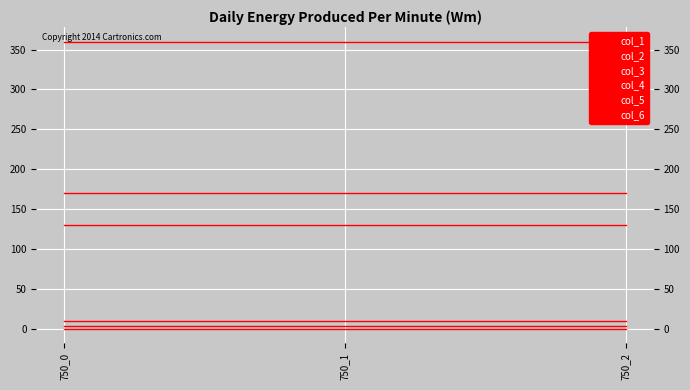

What is the value of the col_5 point at the 1st from the left?

170